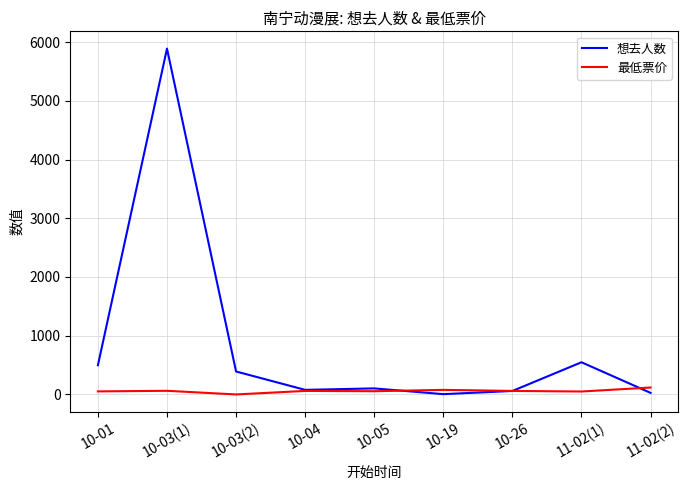

True or false: 最低票价 has more than 1 points higher than both neighbors.

True